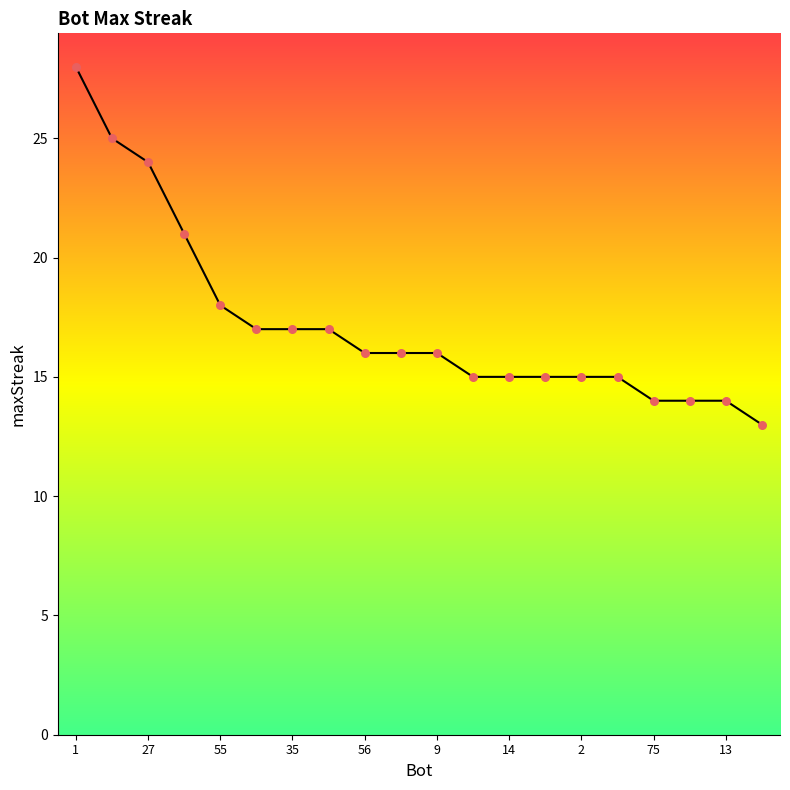

What is the difference between the maximum and minimum values?

15